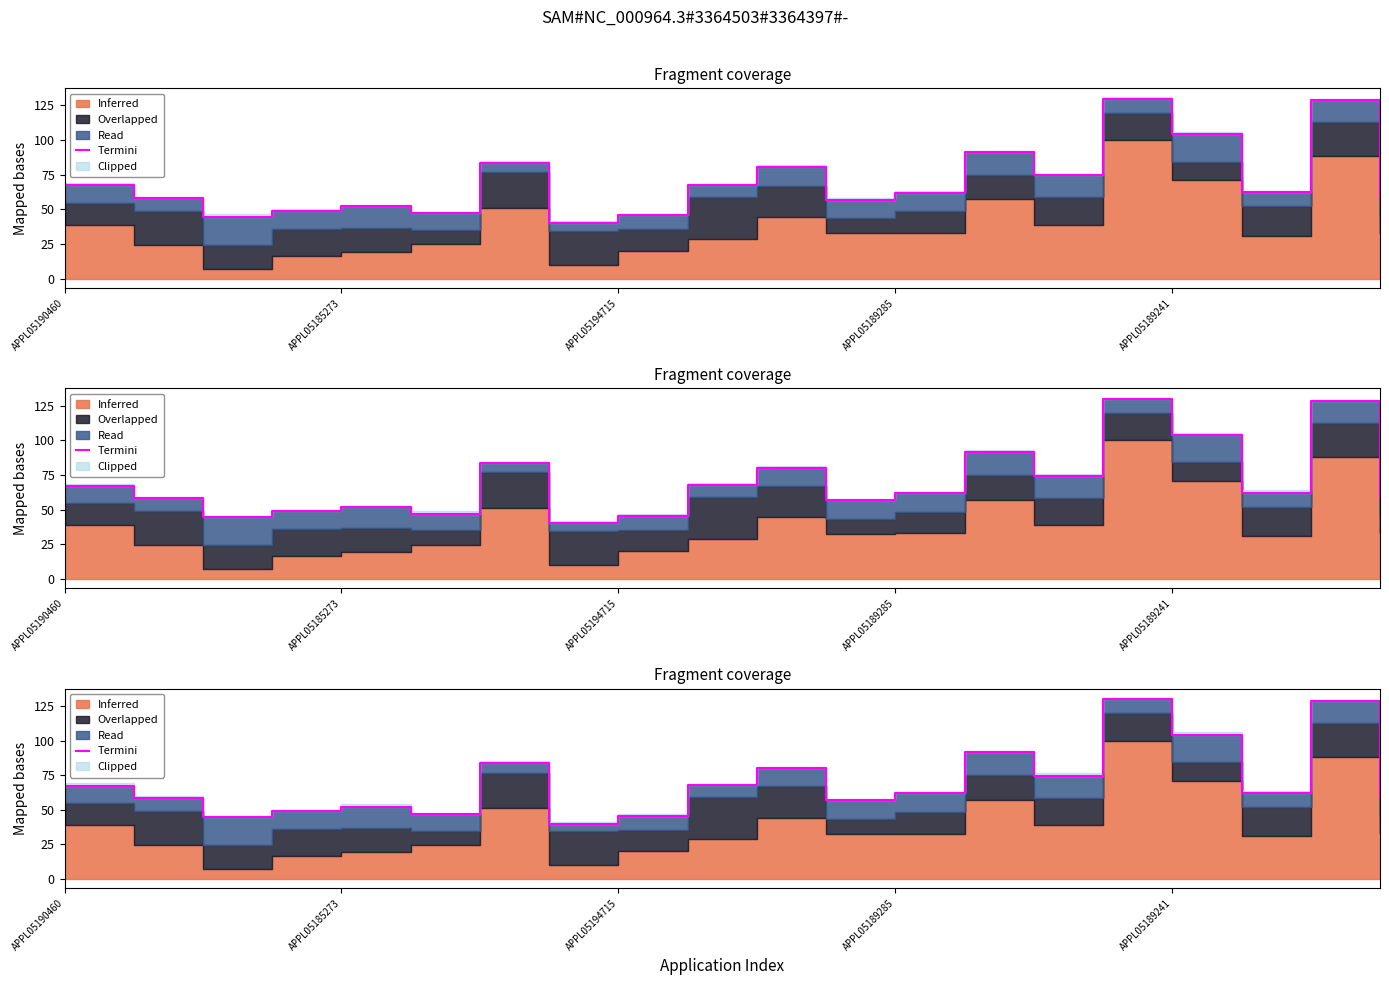

Reading left to right, transcribe all the data shown in this chart.

67.3	58.2	44.5	49.2	52.2	47.1	83.5	40.0	45.7	67.6	80.3	56.8	62.0	91.5	74.6	129.7	104.2	62.2	128.7	58.9